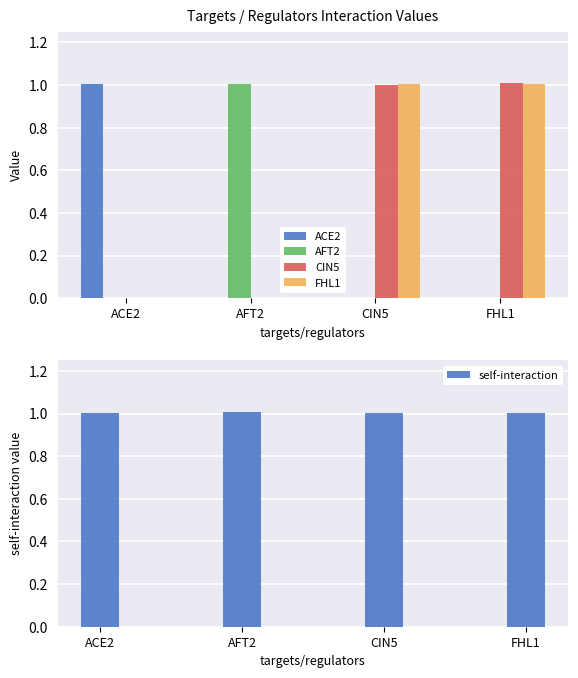

True or false: self-interaction has a value of 1.0 at ACE2.

True